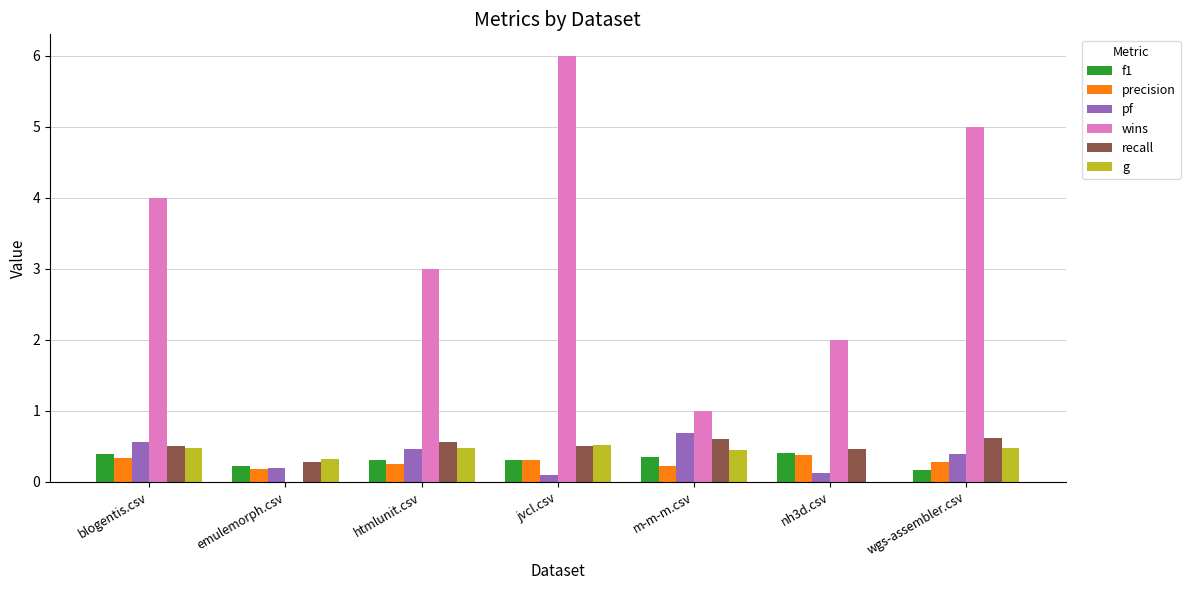

Which series changed the most between blogentis.csv and wgs-assembler.csv?

wins